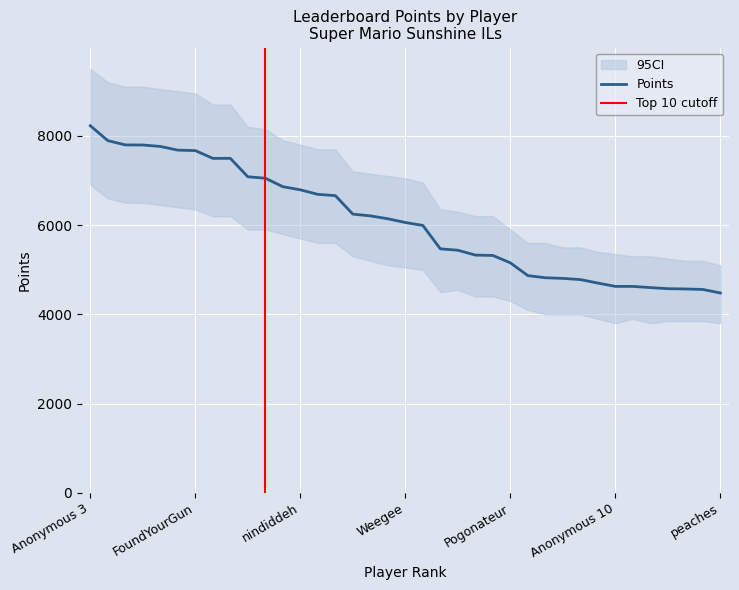

What position from the right is Anonymous 10?

7